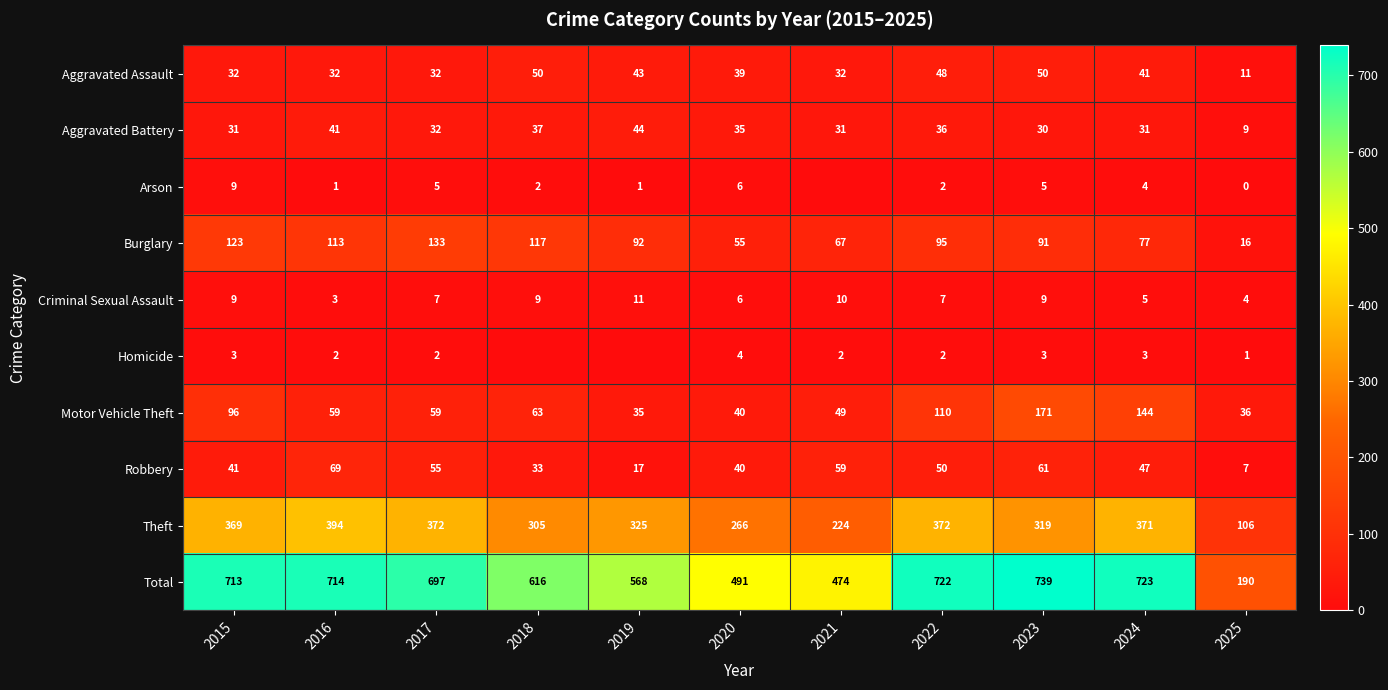

At which category is the sum across all series the highest?

2023